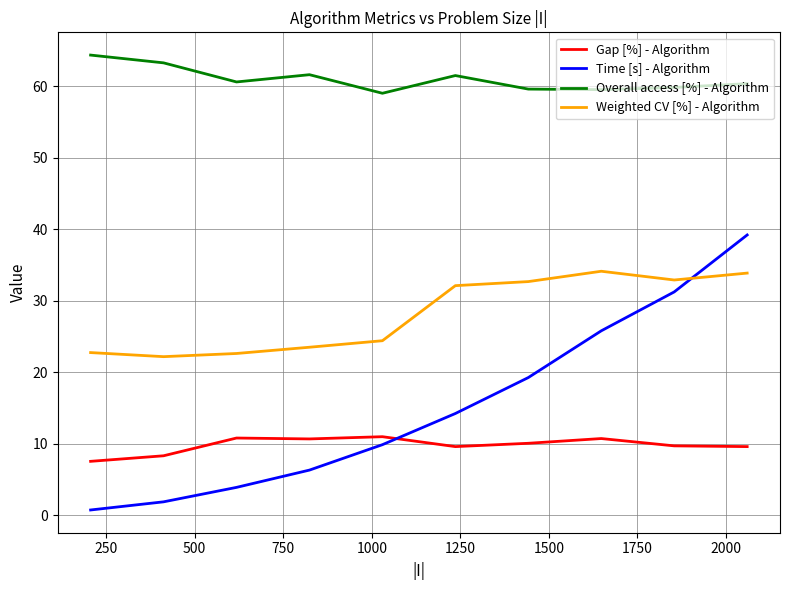

How many lines are shown in the chart?

4